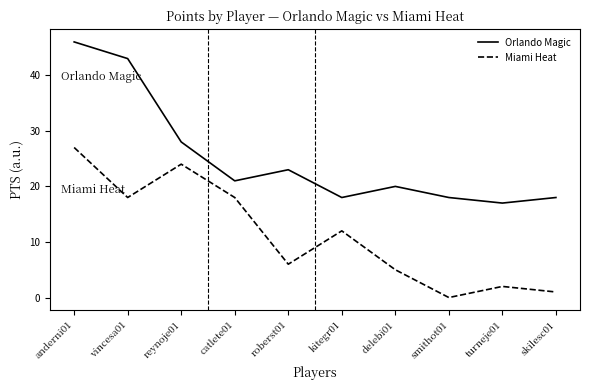

What is the sum of all Miami Heat values?

113